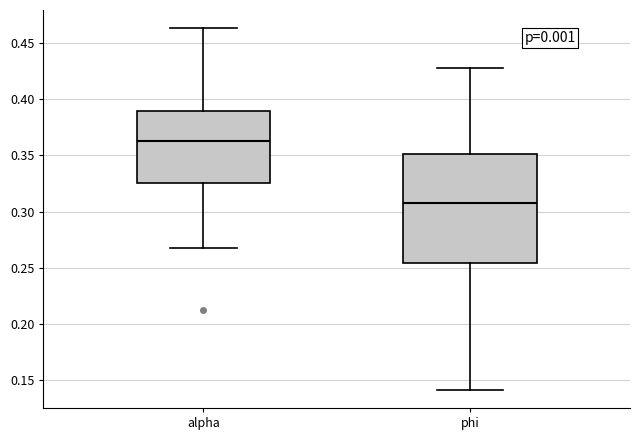

Where is the lower edge of the box for phi on the y-axis? The values are not printed on the chart, so give them approximately, as read against the axis.

0.255